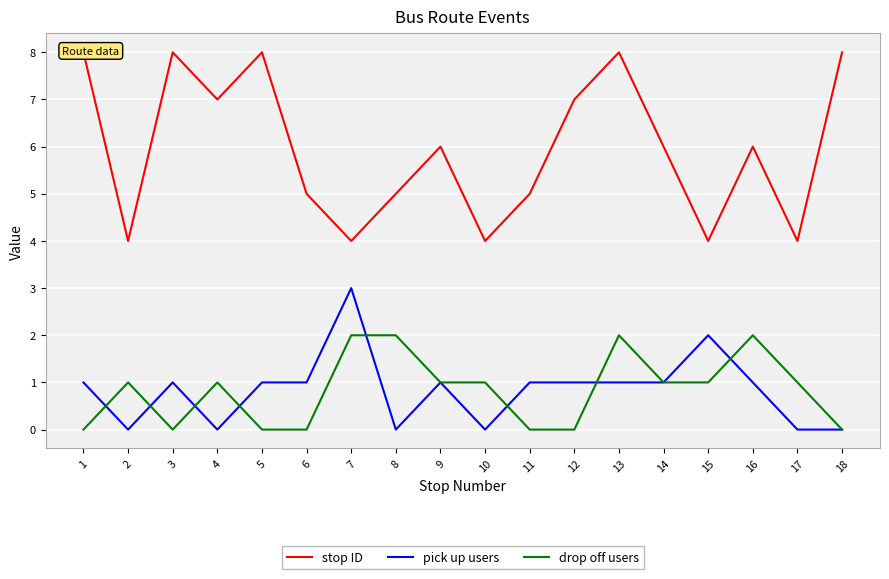

At which label does pick up users reach its minimum?

2